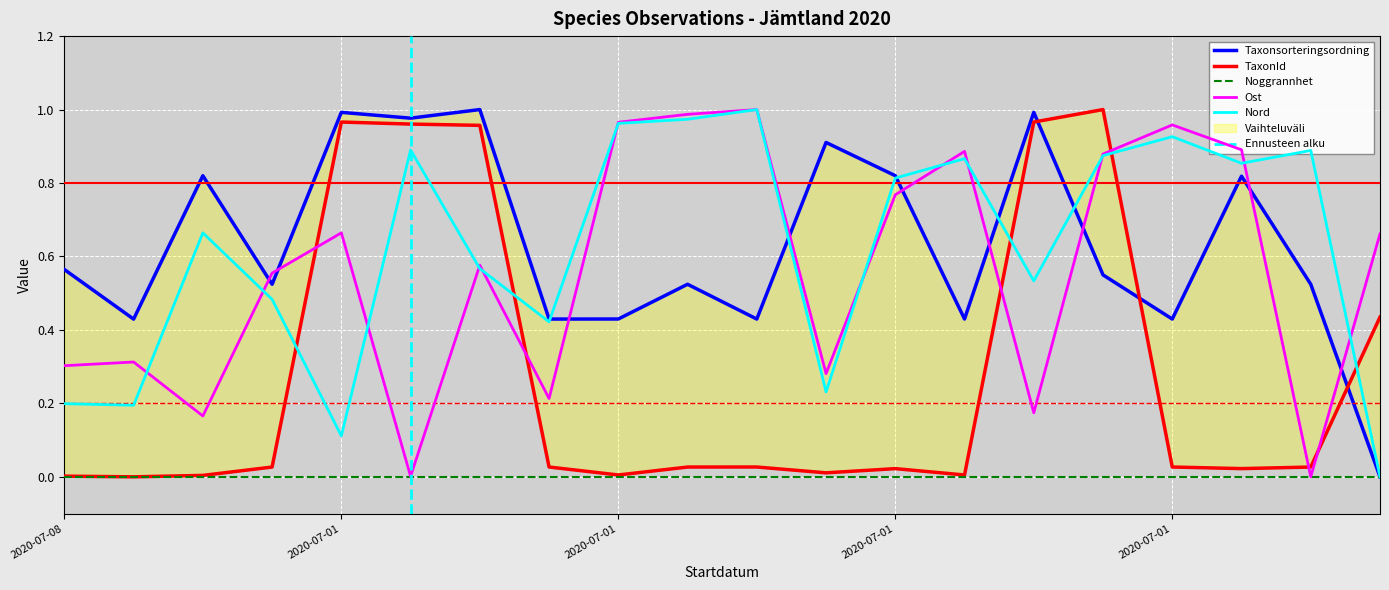

Where is Taxonsorteringsordning nearest to the value 0?

2020-07-01